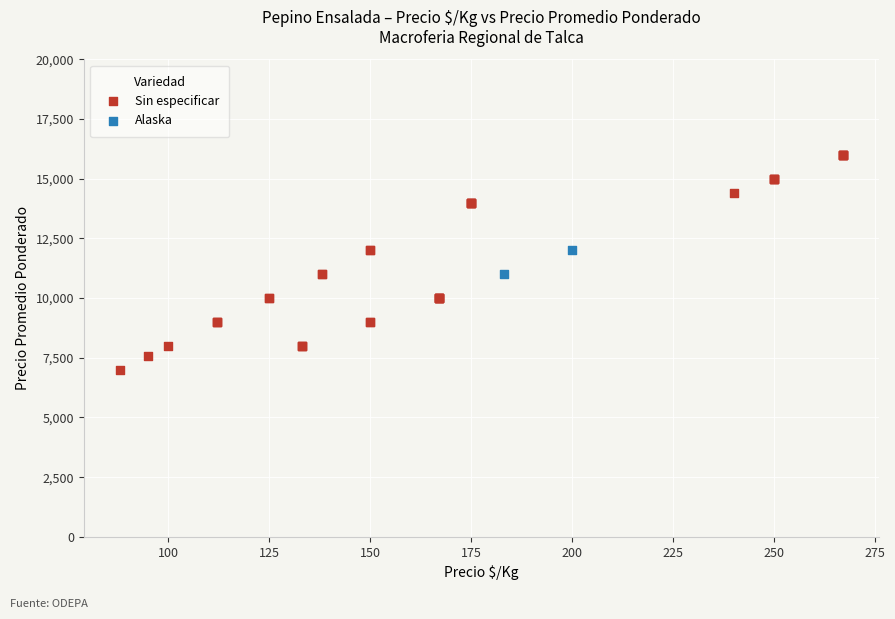

What are all the series names shown in the legend?

Sin especificar, Alaska